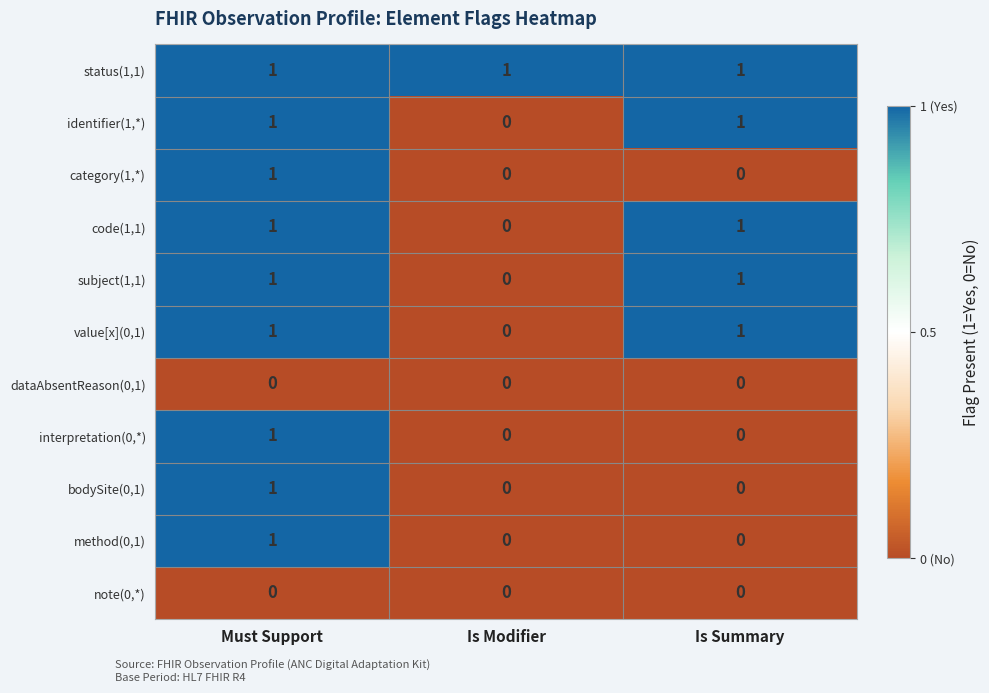

Count the identifier(1,*) values in the range 0 to 1.

3